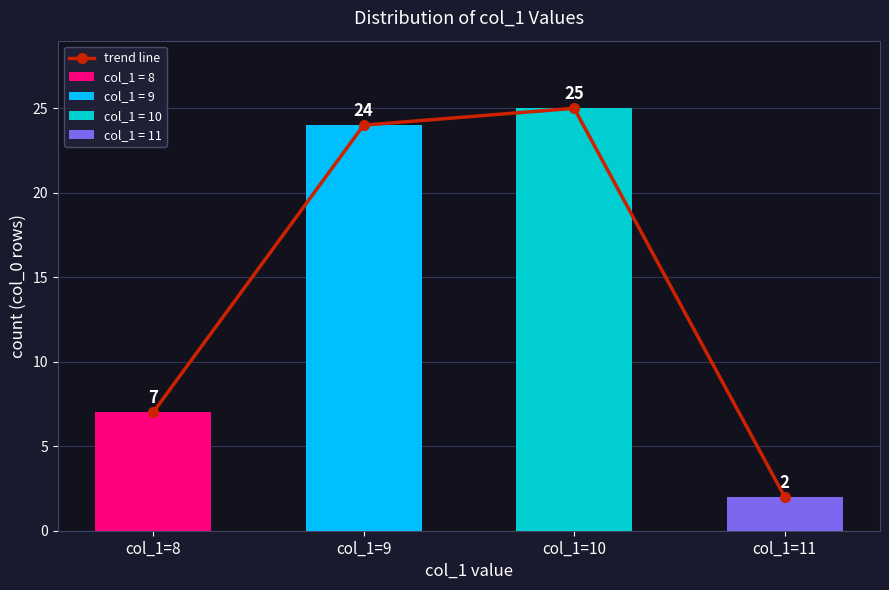

Rank the categories by value from lowest to highest.

col_1=11, col_1=8, col_1=9, col_1=10